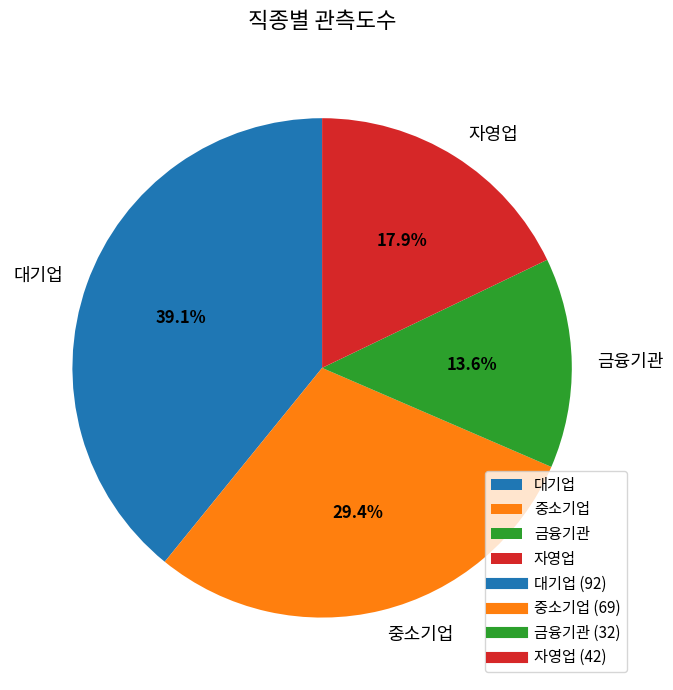

To the nearest percent, what portion does 대기업 represent?

39%